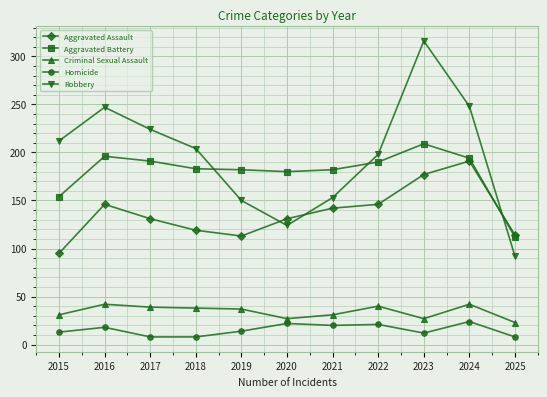

Is the value of Aggravated Assault at 2020 greater than the value of Homicide at 2015?

Yes